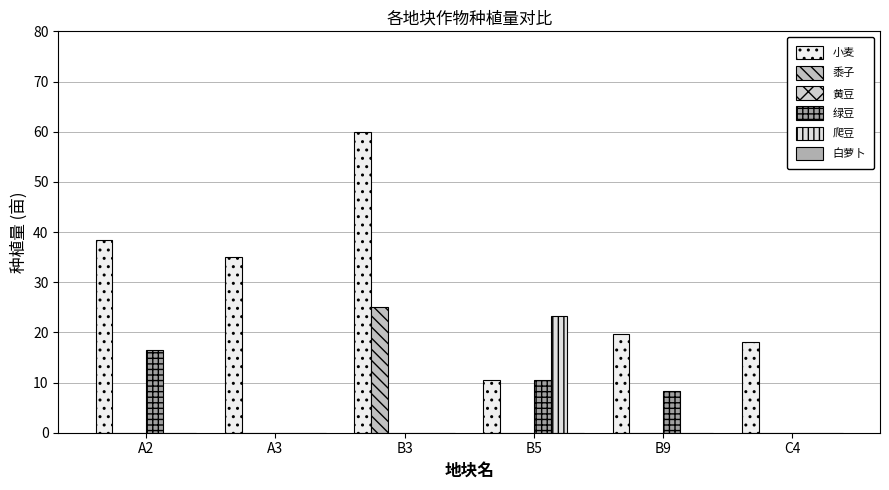

How many groups of bars are there?

6